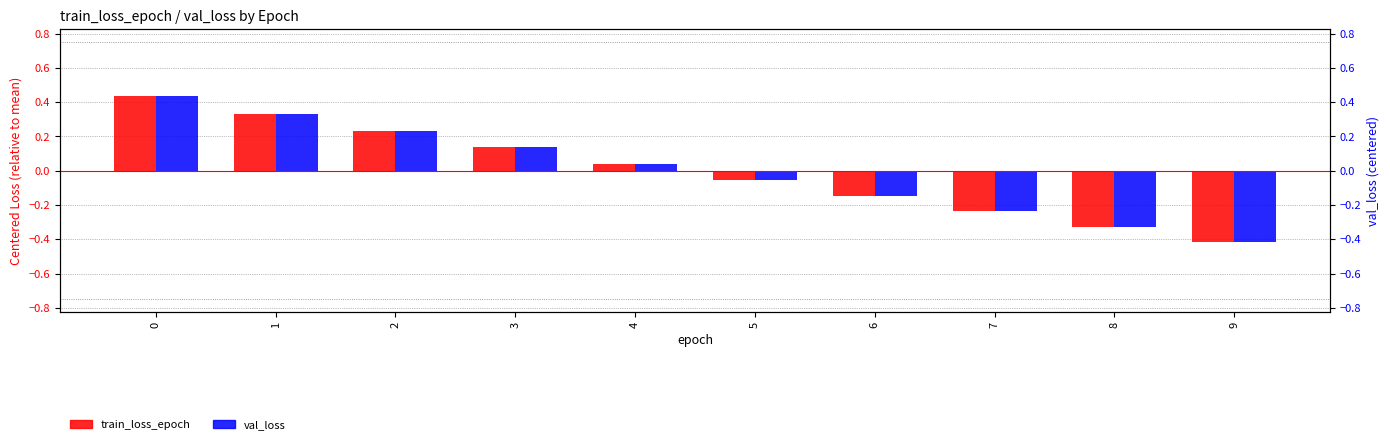

What is the value of the val_loss bar at the 10th from the left?

-0.4